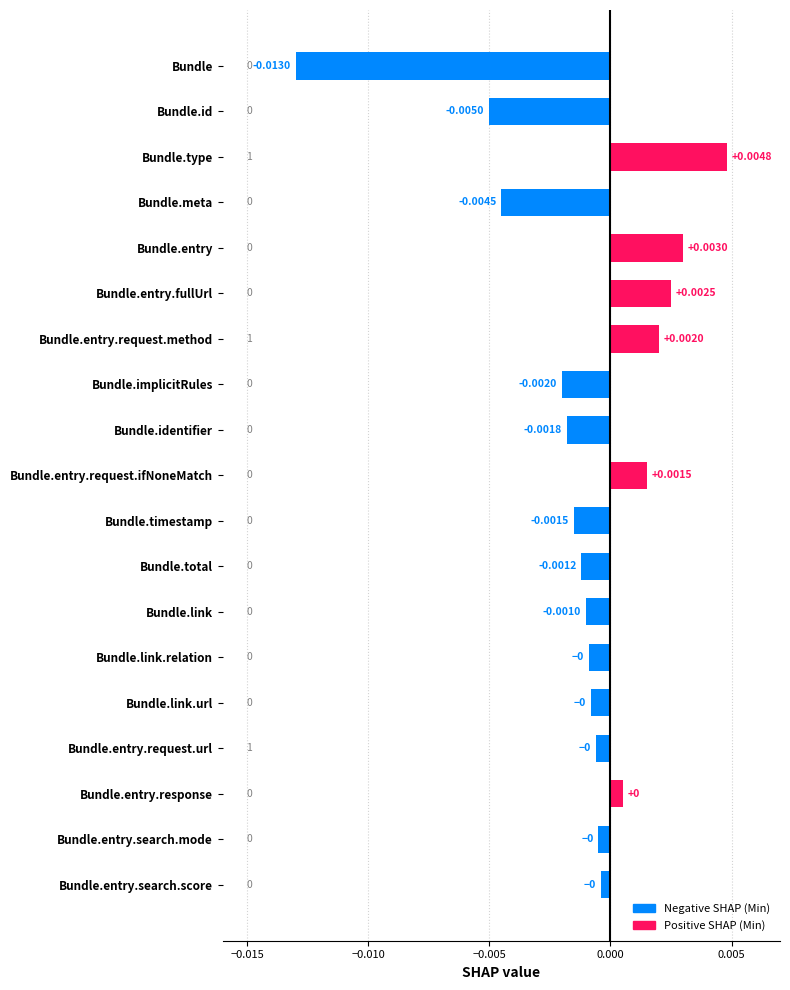

At which label is the value closest to 0?

Bundle.entry.search.score